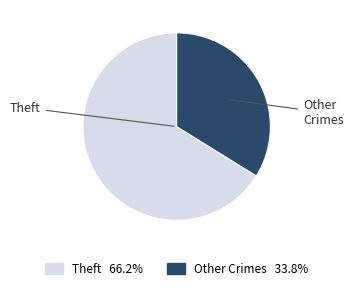

Does any single category account for the majority?

Yes